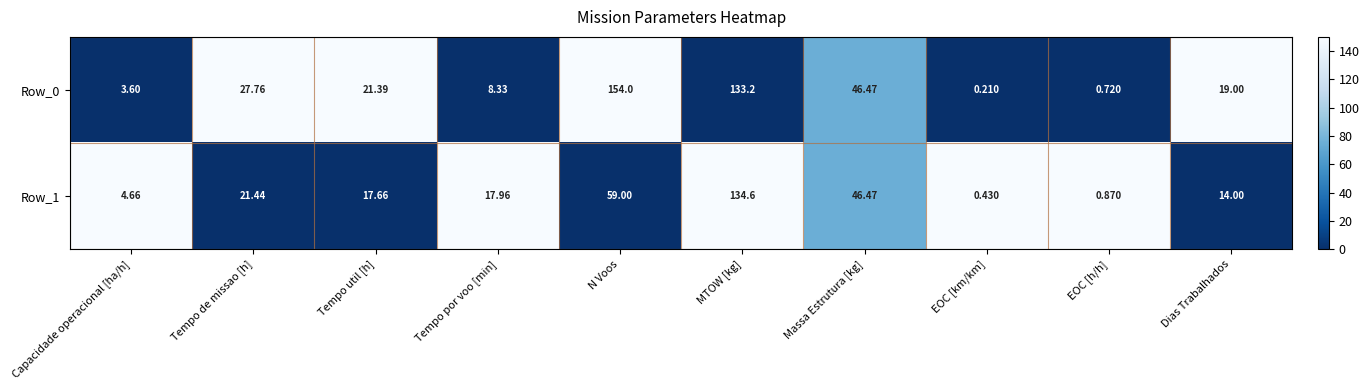

Which label corresponds to the largest value in the chart?

N Voos